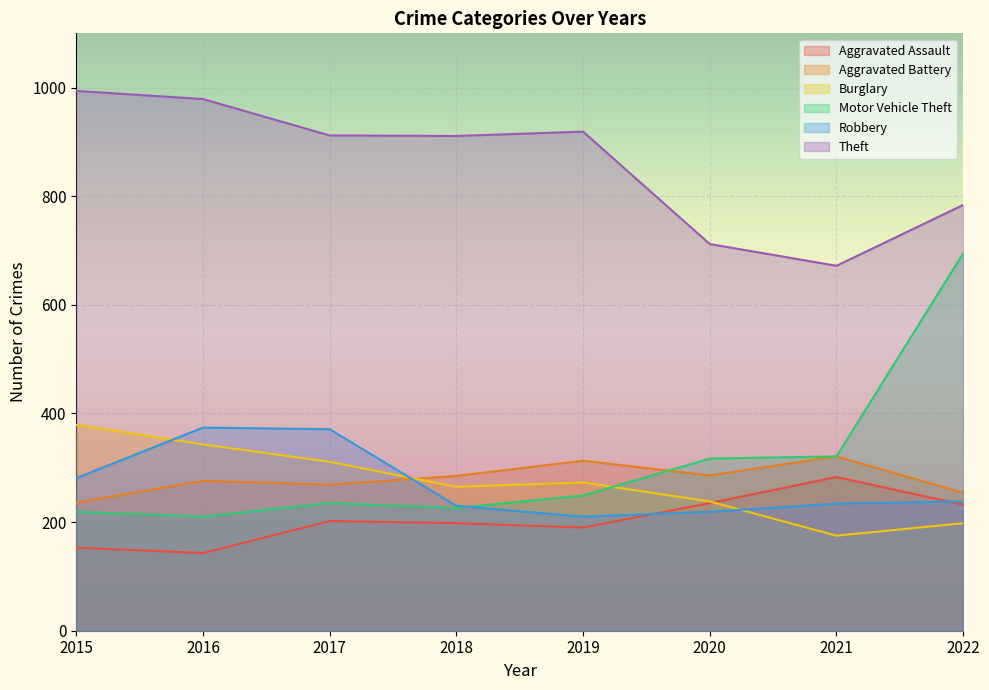

True or false: Theft and Aggravated Battery intersect in this chart.

False